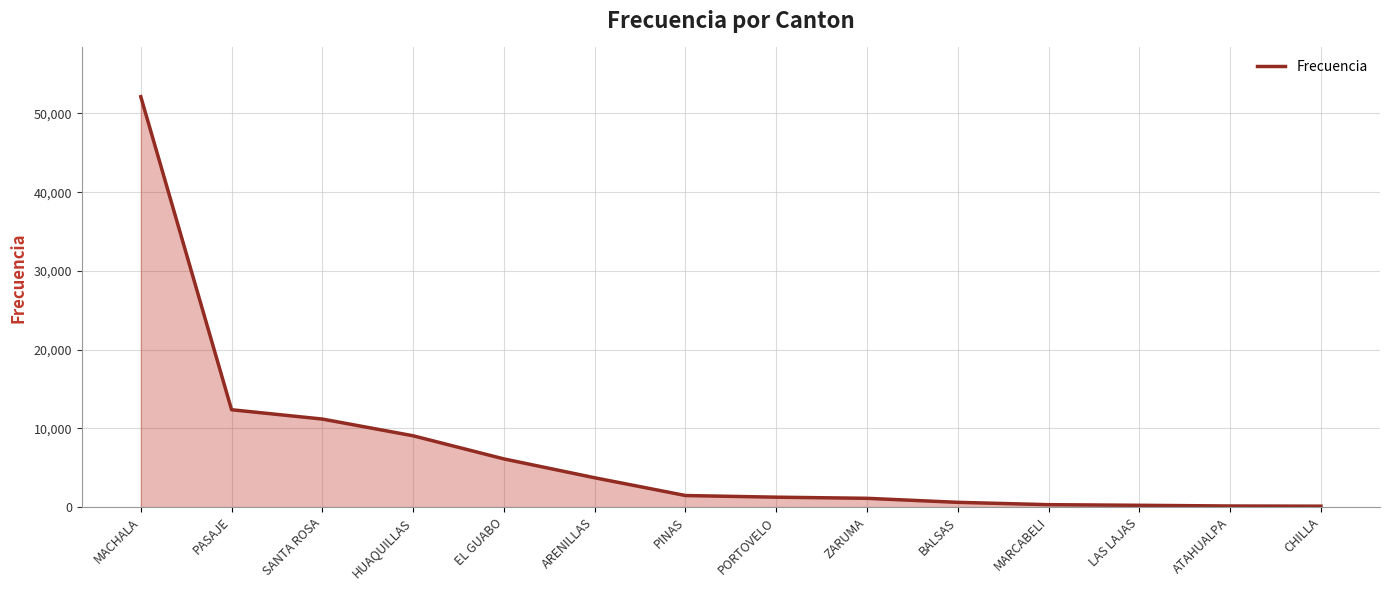

Is it true that the value at PASAJE is 6031?

False